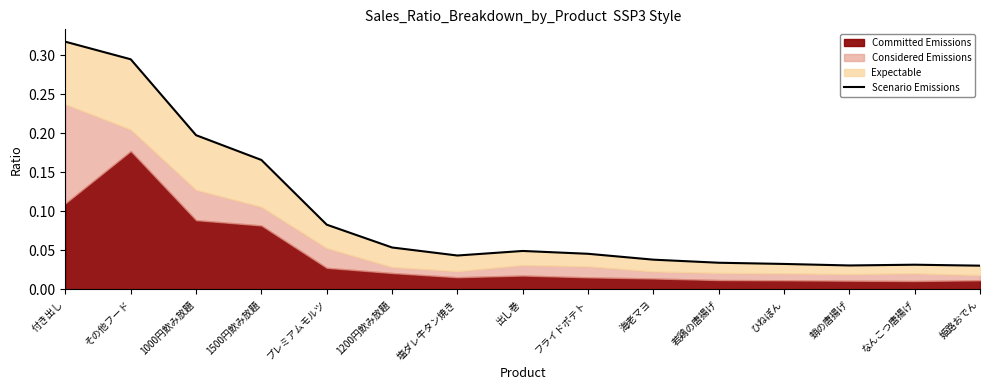

What is the greatest value displayed?

0.3